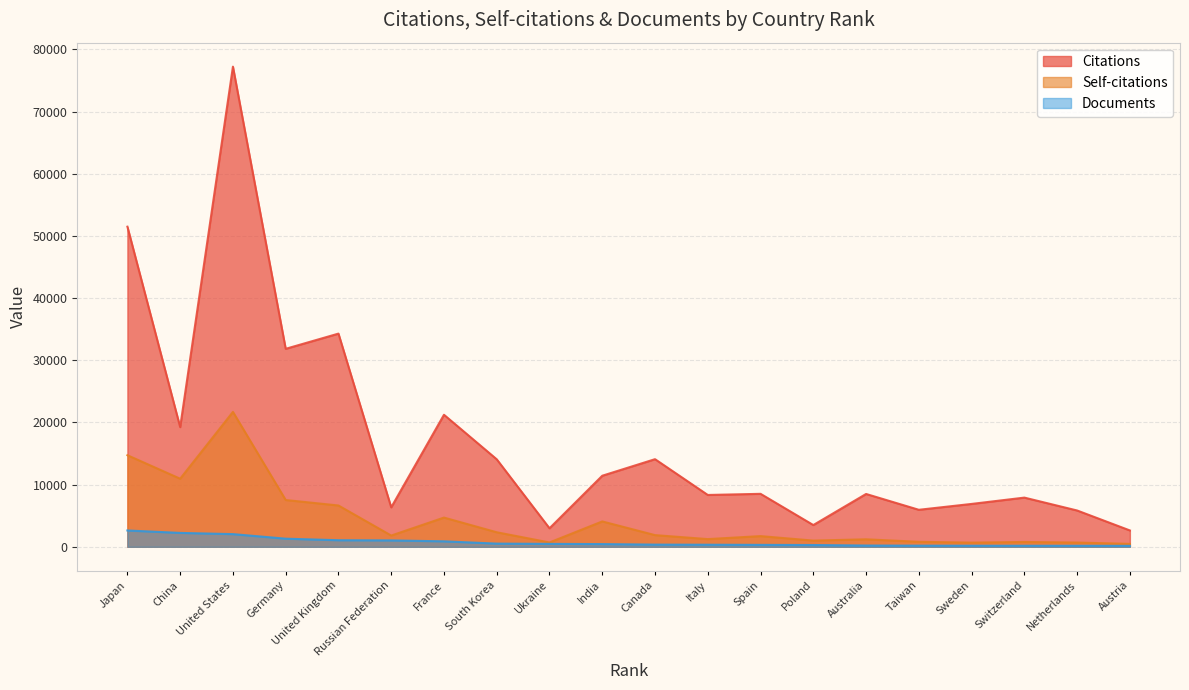

What is the sum of the Documents values at India and Ukraine?

907